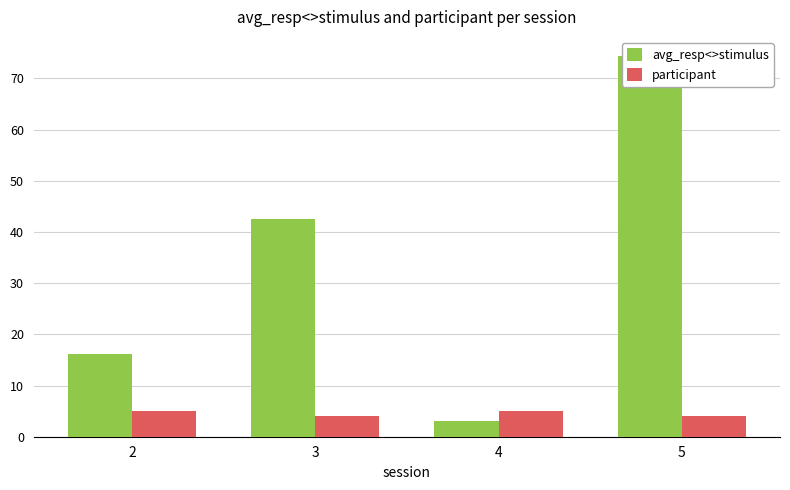

How many categories are shown in the chart?

4